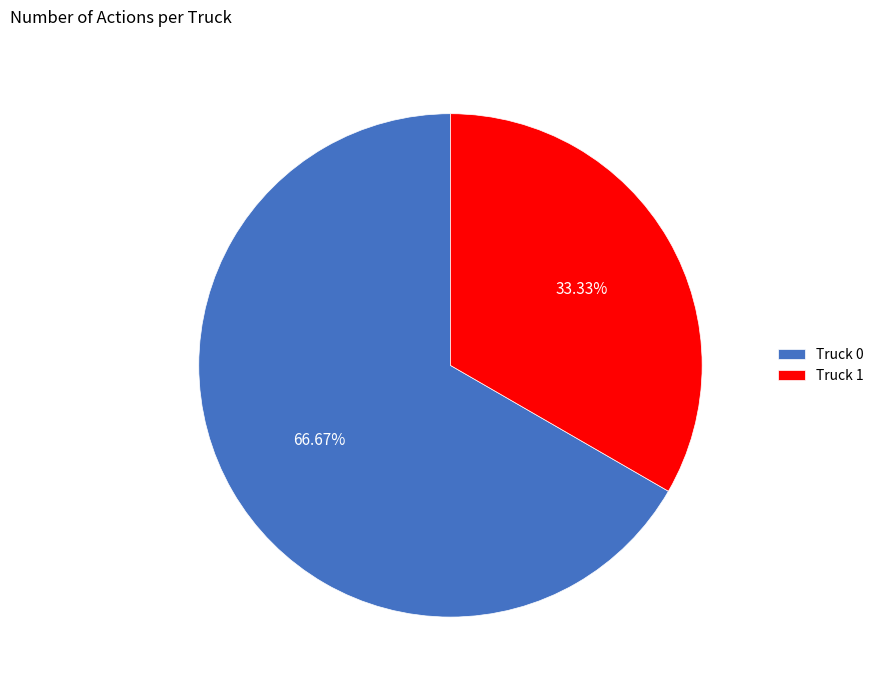

Count the number of slices in the pie.

2